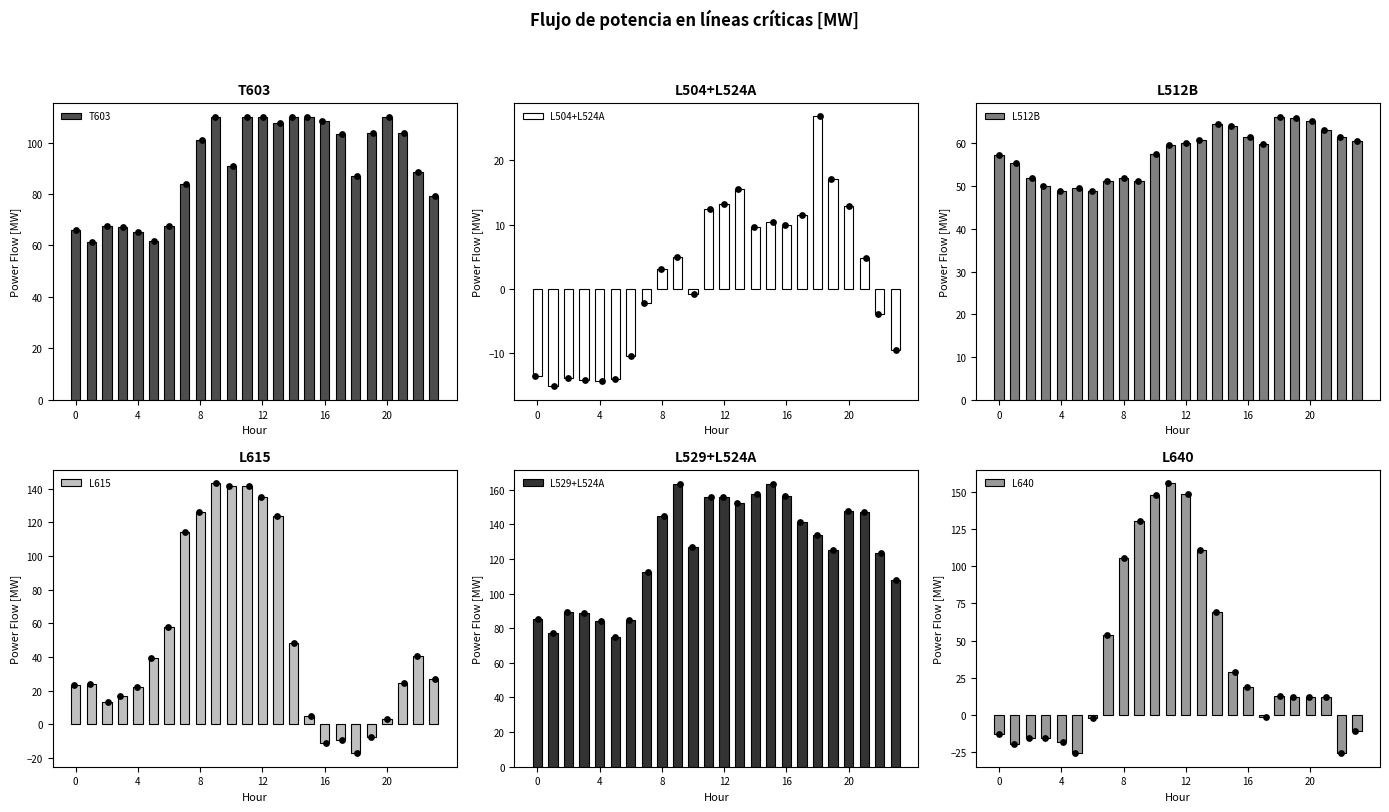

What are all the series names shown in the legend?

T603, L504+L524A, L512B, L615, L529+L524A, L640